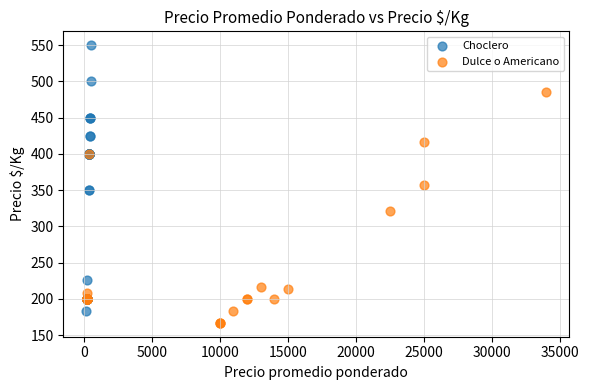

Which series reaches the maximum Y coordinate?

Choclero